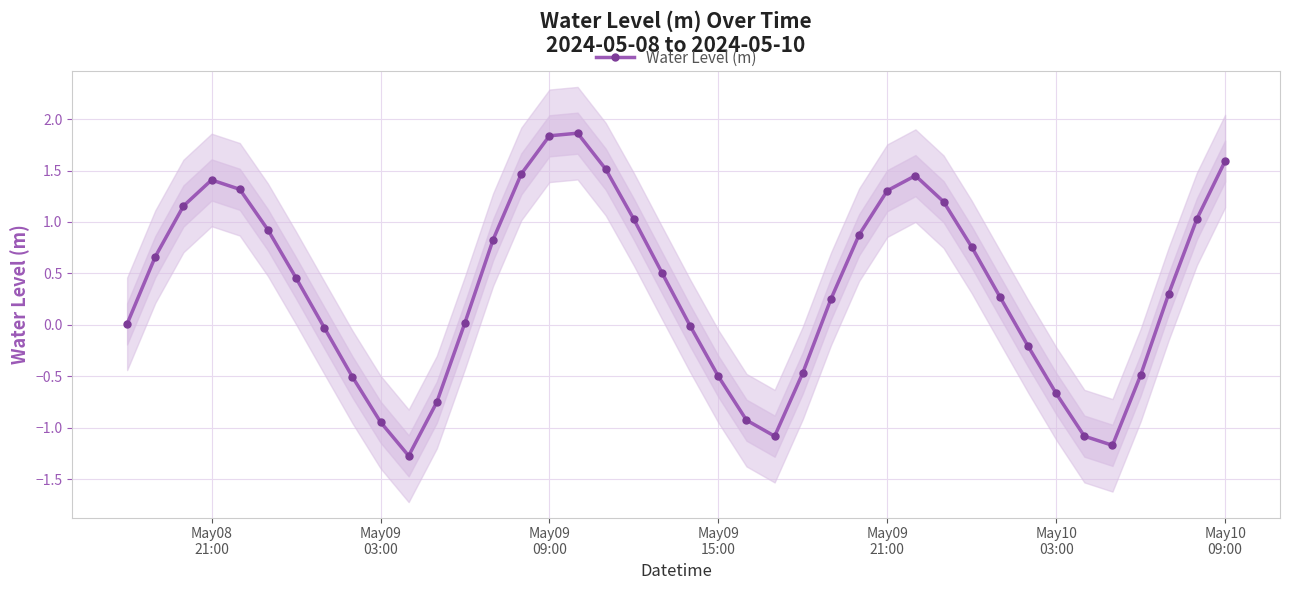

How many values are below zero?

15